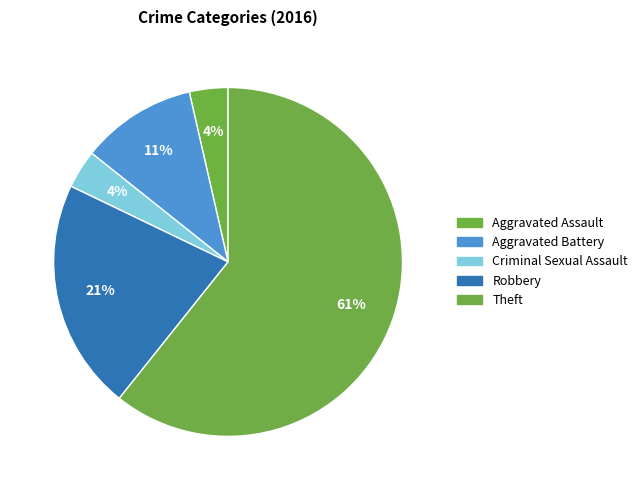

Count the number of slices in the pie.

5